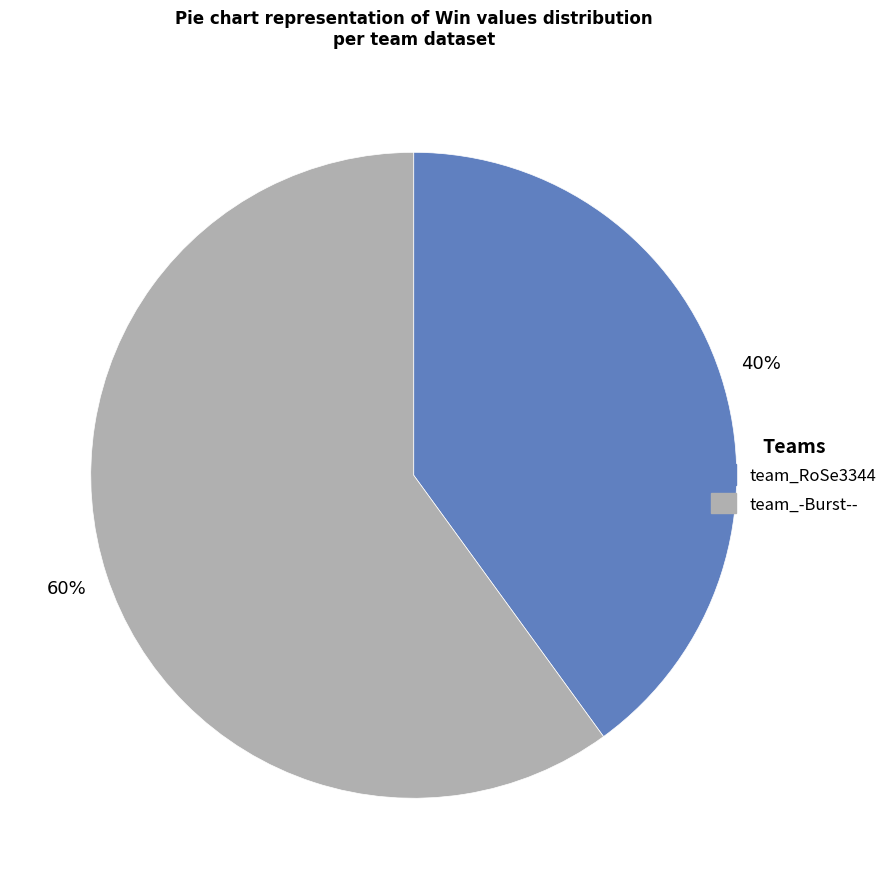

Is it true that team_-Burst-- is 66% of the pie?

False